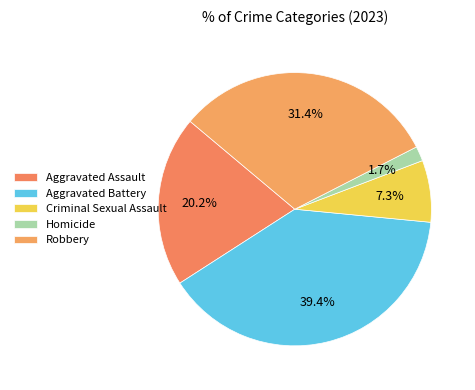

Does Criminal Sexual Assault account for over 50% of the chart?

No